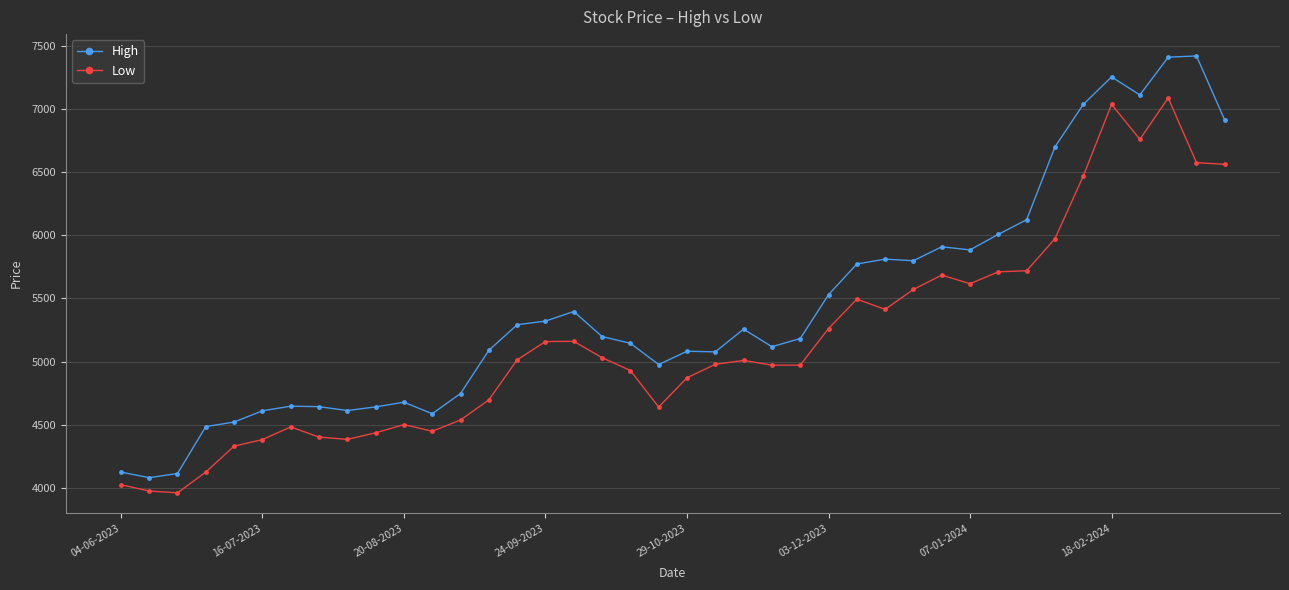

True or false: Low and High intersect in this chart.

False